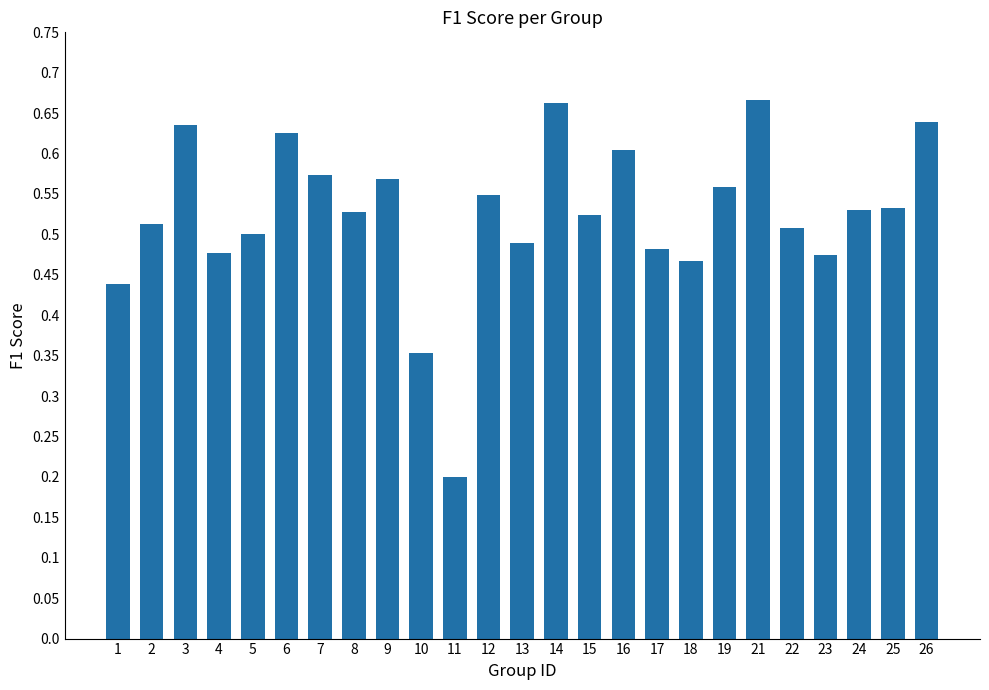

How many bars are there in total?

25